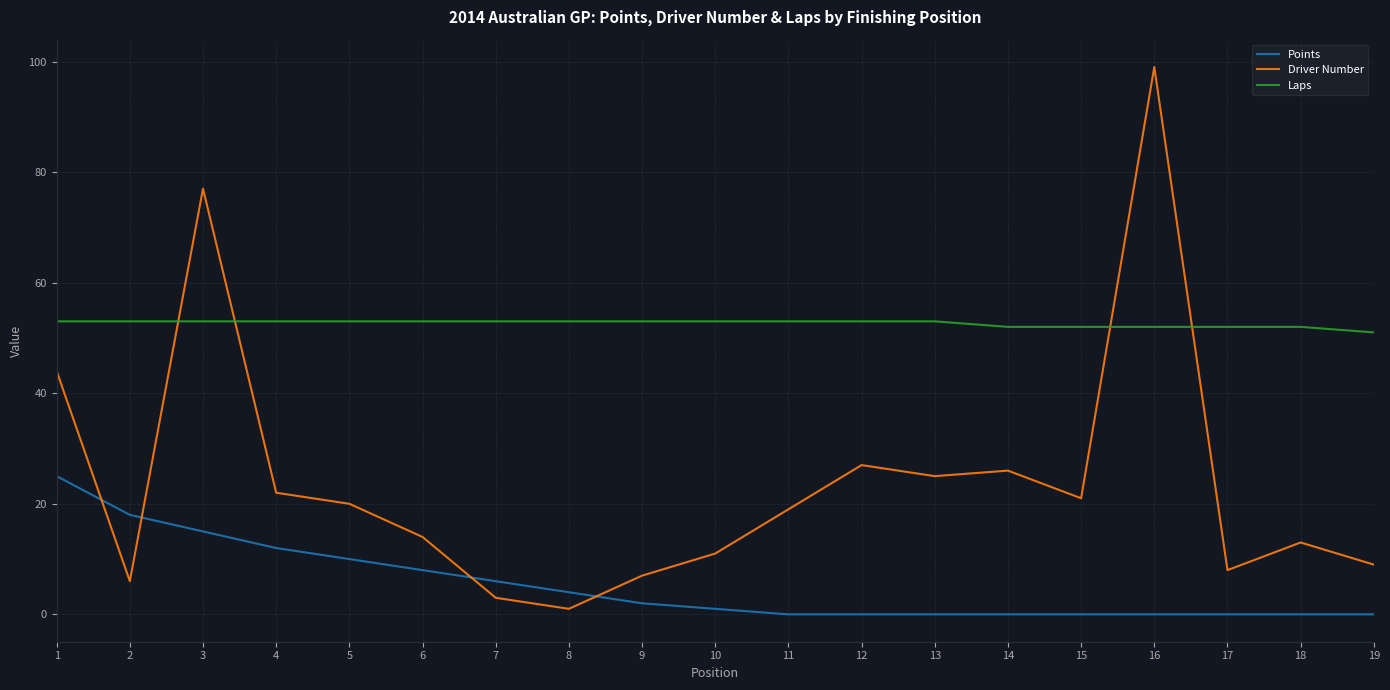

Is this an area chart (filled region under the line)?

No